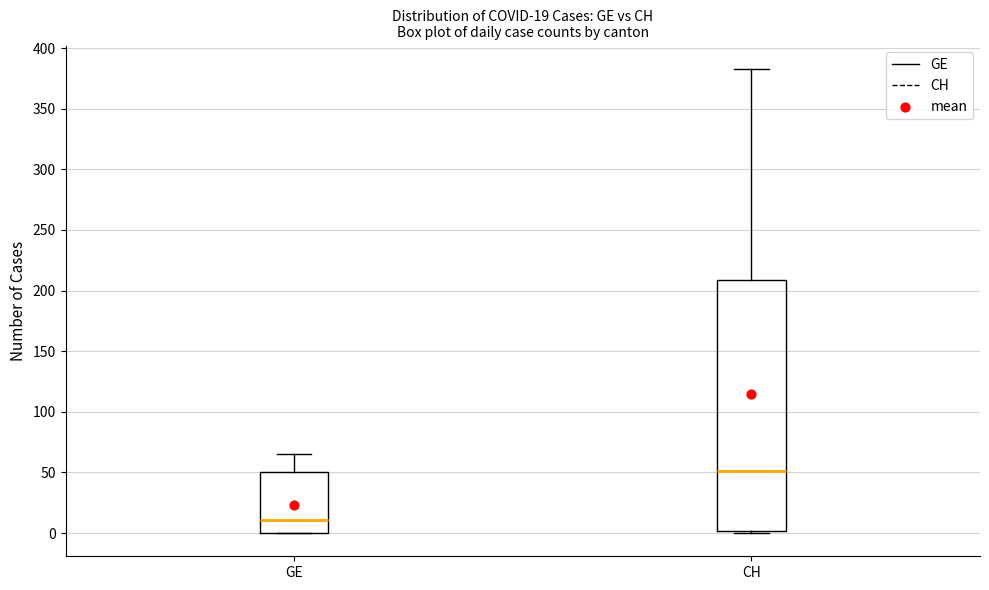

Which box's median line is the lowest?

GE